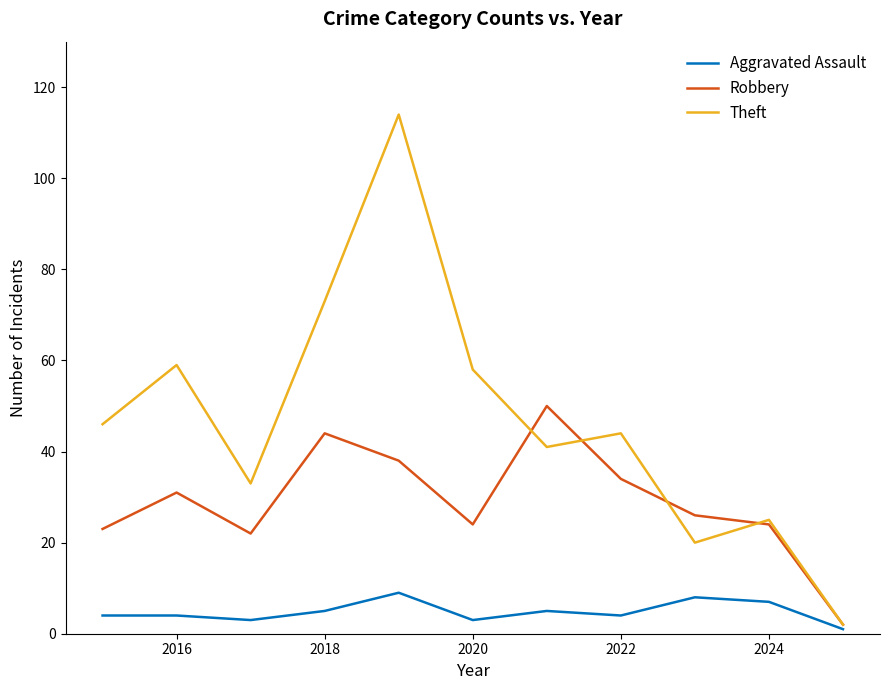

Which series has the largest total across all categories?

Theft